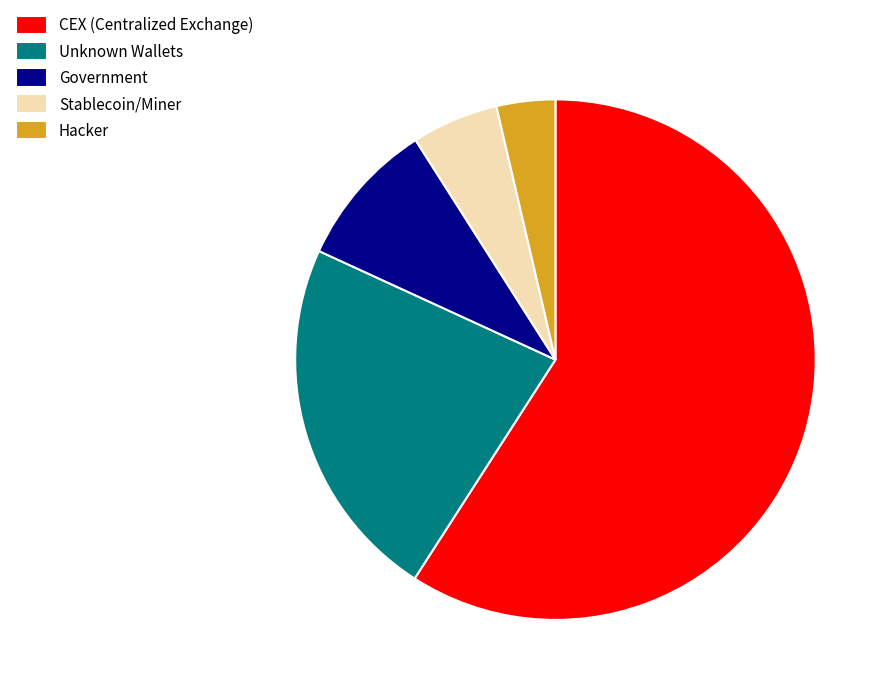

Rank the categories by value from highest to lowest.

CEX (Centralized Exchange), Unknown Wallets, Government, Stablecoin/Miner, Hacker